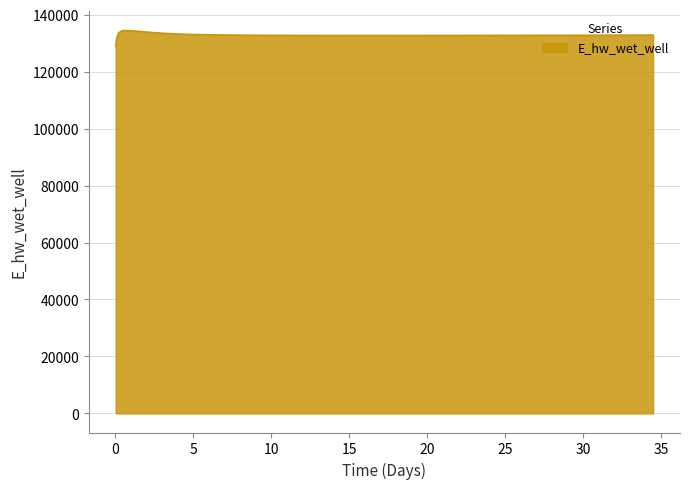

What is the difference between the maximum and minimum values?

5473.6